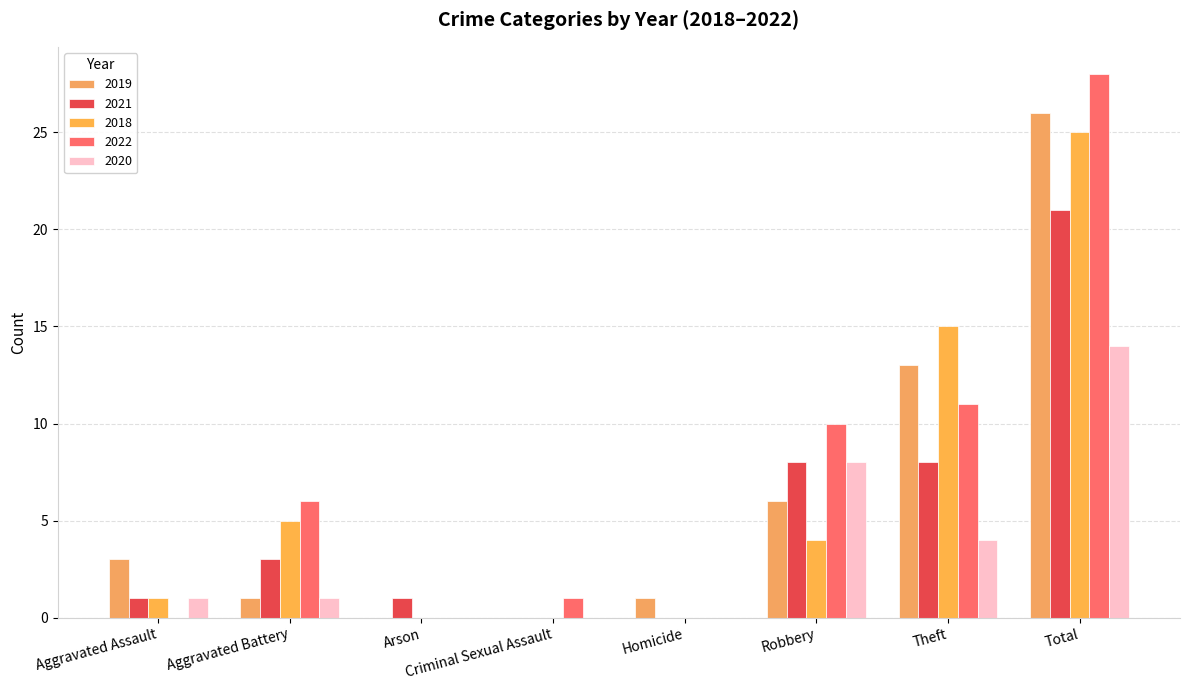

Reading left to right, transcribe all the data shown in this chart.

2019: 3	1	0	0	1	6	13	26
2021: 1	3	1	0	0	8	8	21
2018: 1	5	0	0	0	4	15	25
2022: 0	6	0	1	0	10	11	28
2020: 1	1	0	0	0	8	4	14